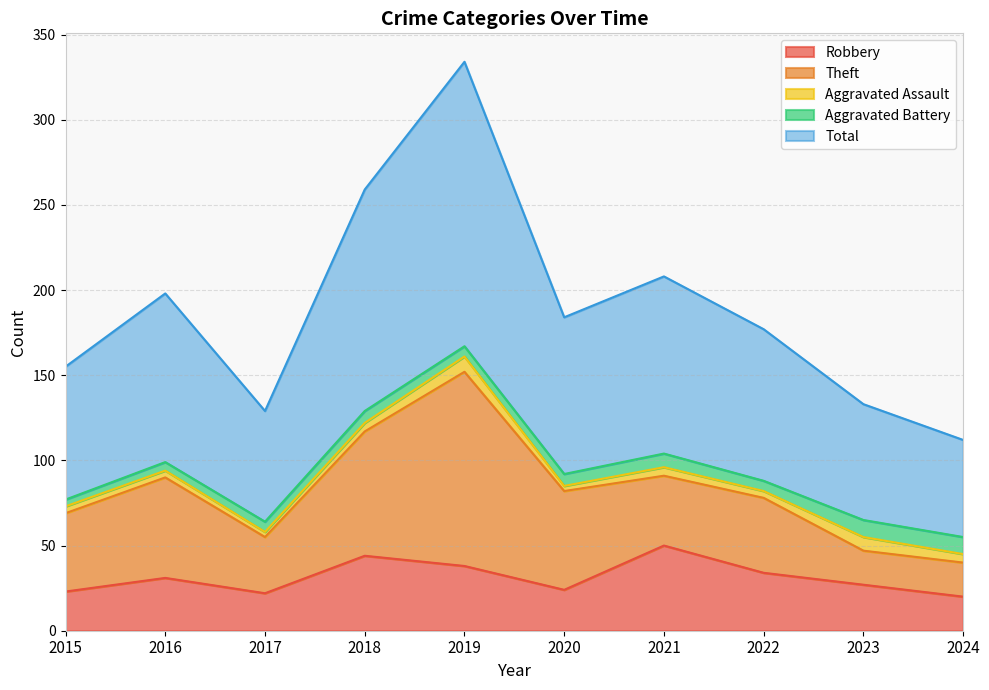

What is the average value of the Theft series?

51